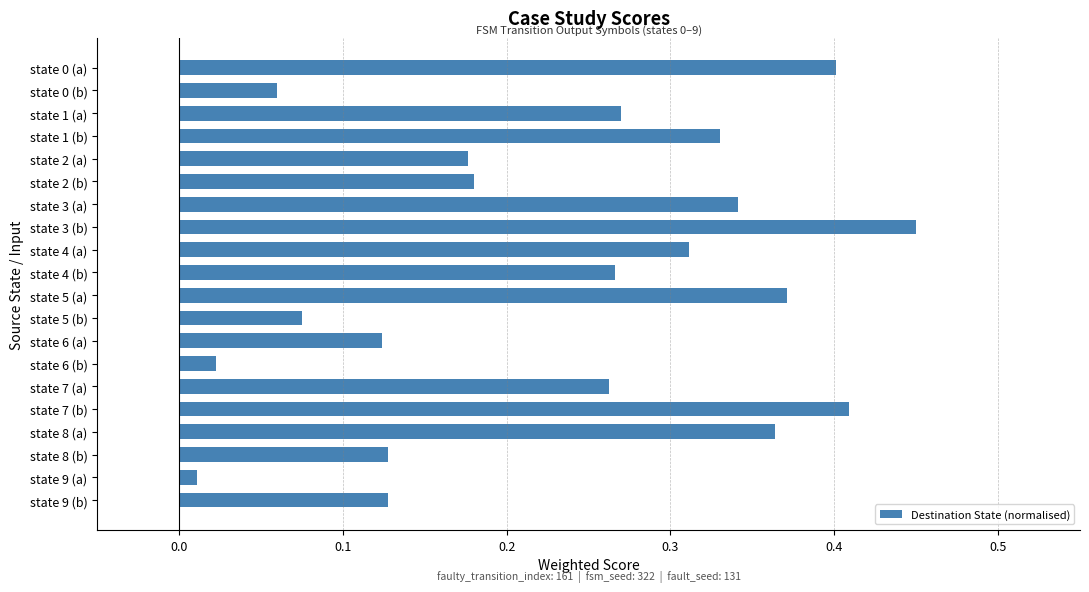

The value at state 3 (a) is 0.2. True or false?

False